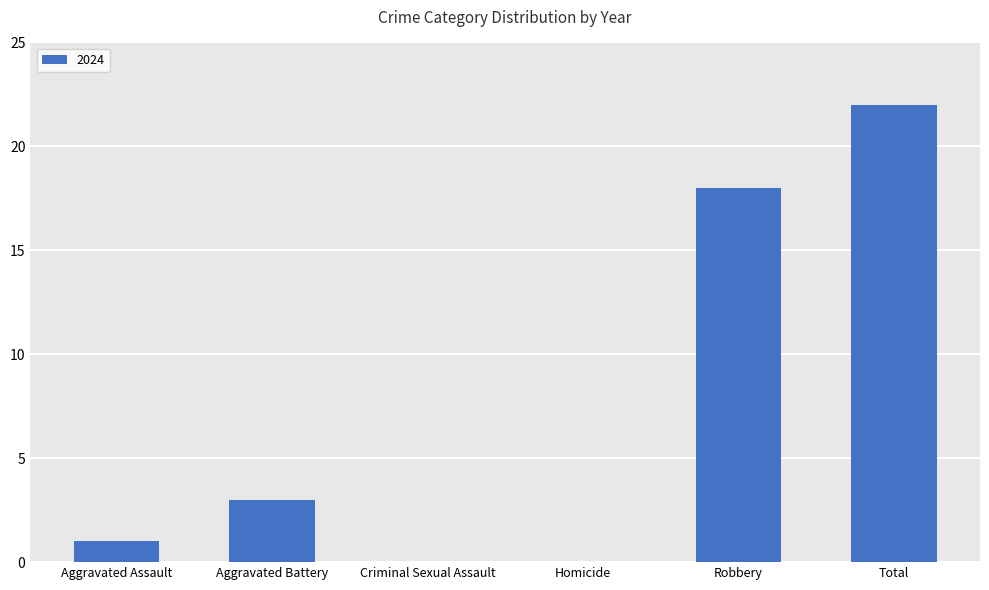

How many distinct data groups are displayed?

1